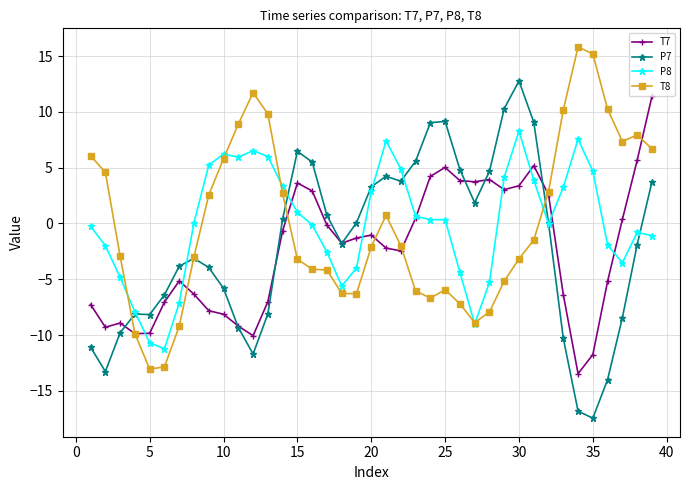

What is the highest value of the P8 series?

8.3